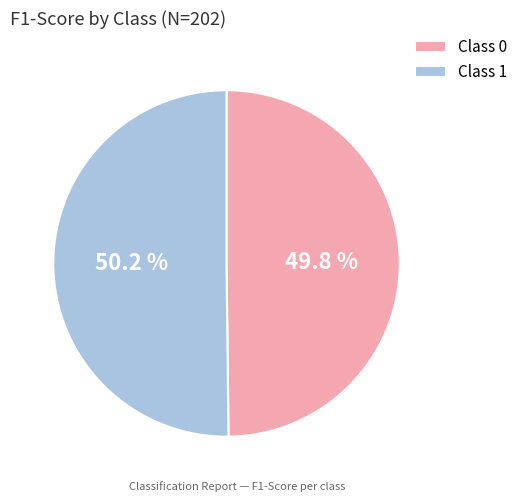

What percentage is NOT represented by Class 1?

49.8%